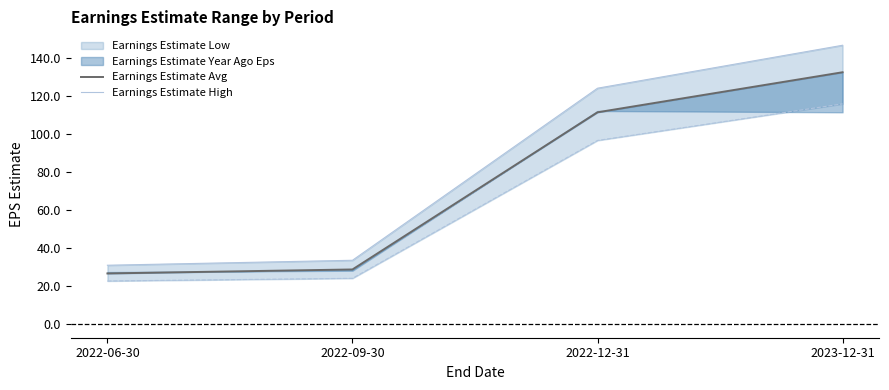

How many values in the Earnings Estimate High series exceed 124?

2